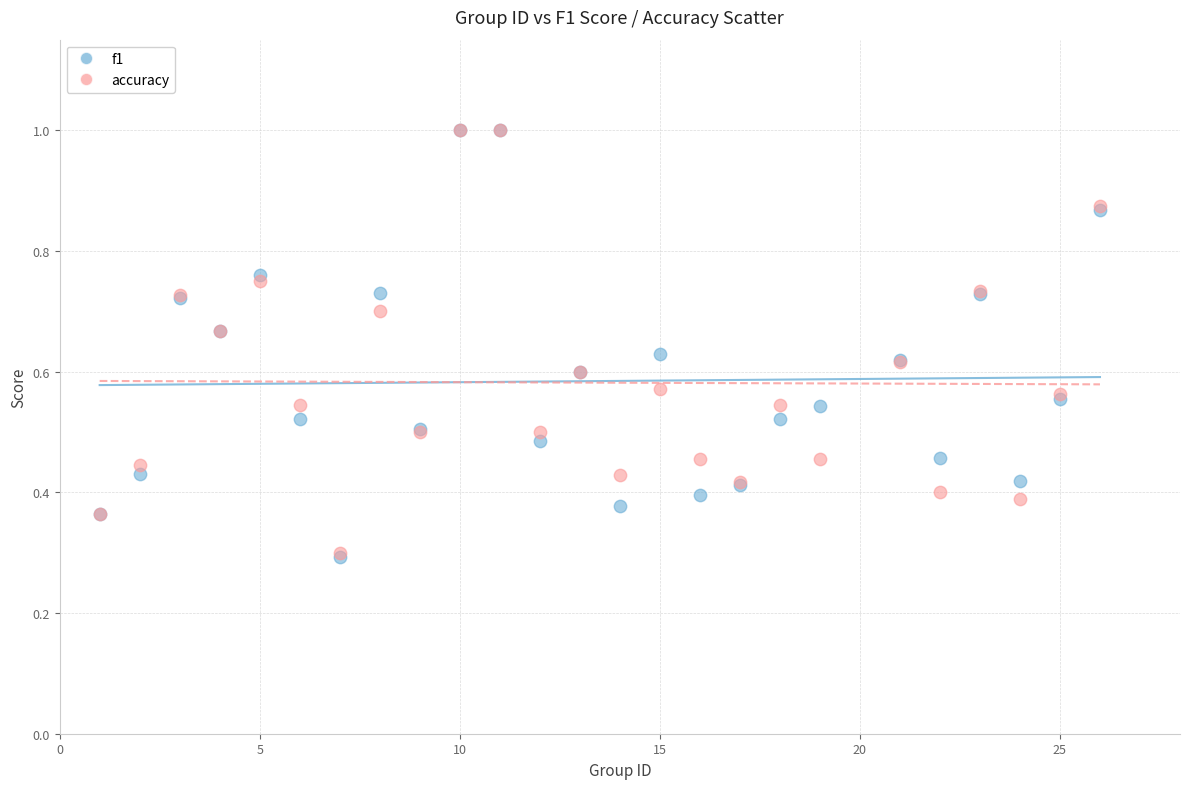

What are all the series names shown in the legend?

f1, accuracy